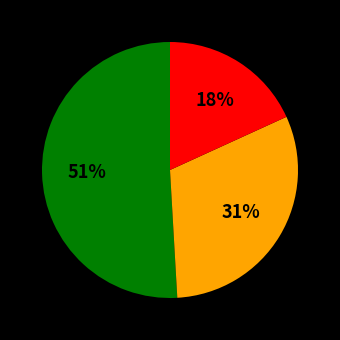

Count the number of slices in the pie.

3